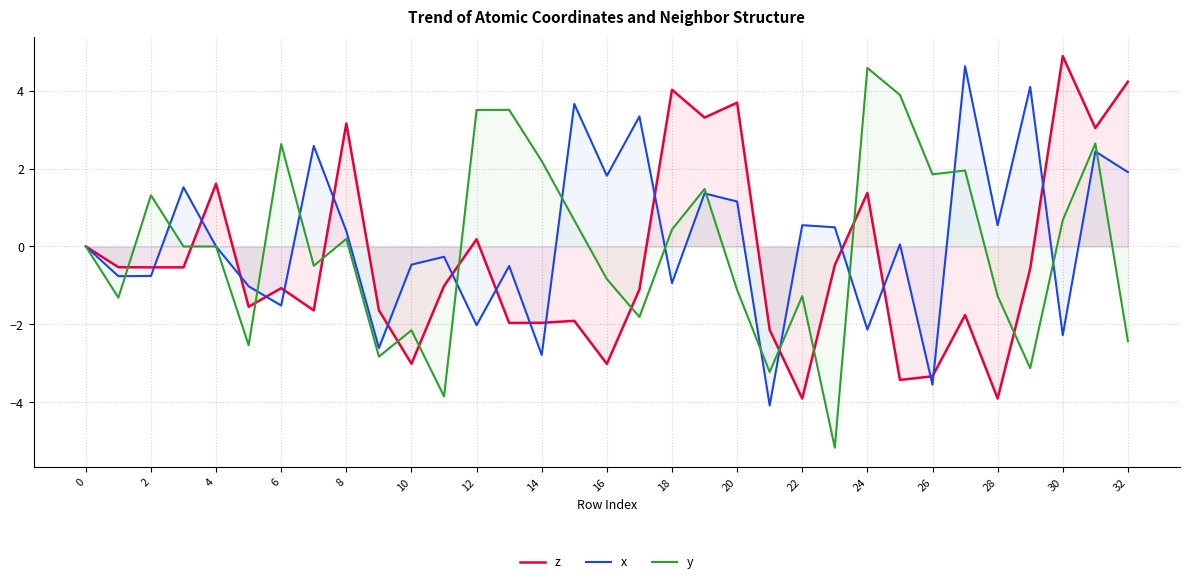

How many lines are shown in the chart?

3